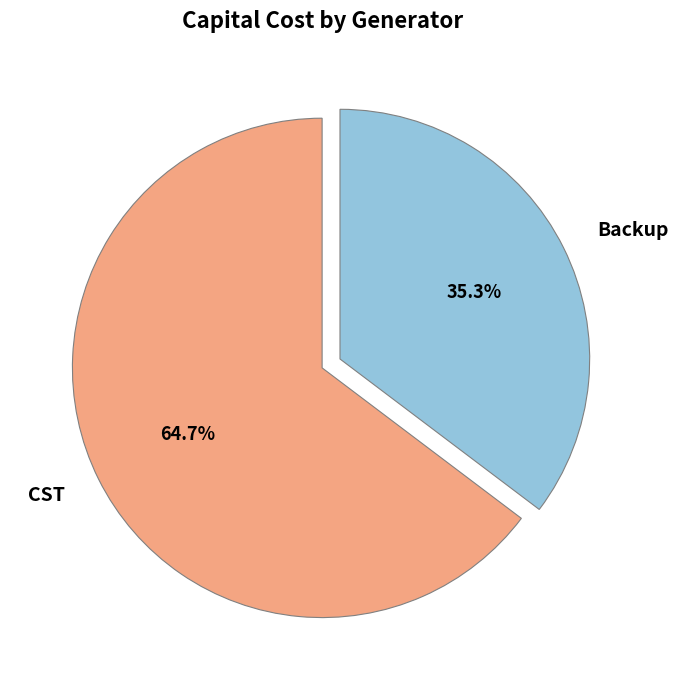

To the nearest percent, what is the average slice percentage?

50%